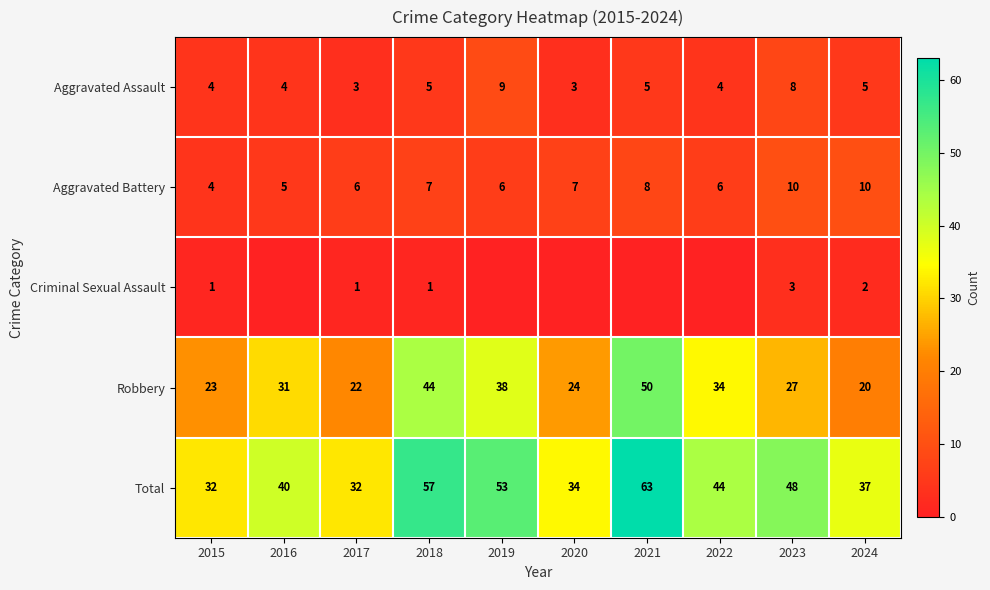

True or false: Criminal Sexual Assault has a value of 3 at 2024.

False